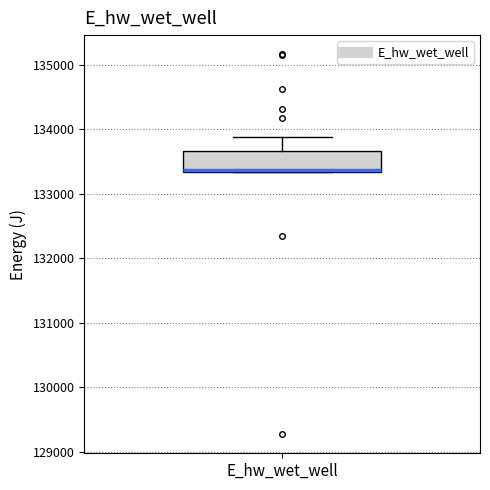

Read this box plot against the y-axis: the position of the median line, the range covered by the box, and the ends of both whiskers. The values are not printed on the chart, so give them approximately, as read against the axis.

median 133400, box 133300 to 133700, whiskers 133300 to 133900